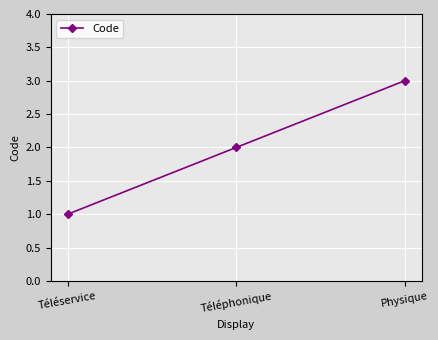

Reading right to left, extract all data points from this chart.

3	2	1